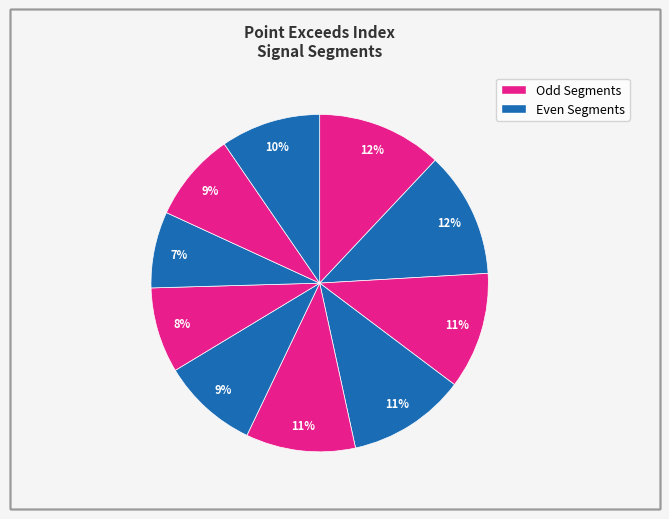

Count the number of slices in the pie.

10